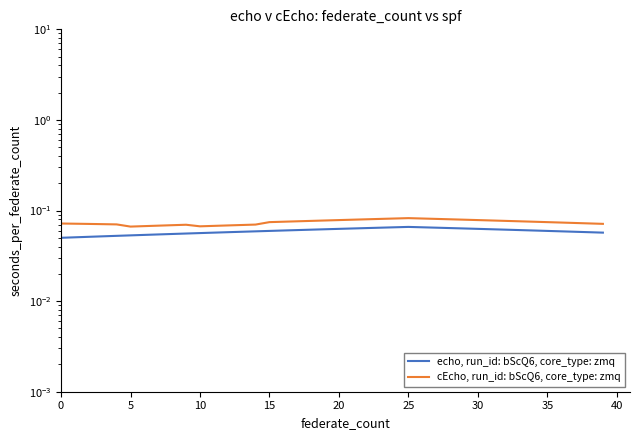

True or false: echo, run_id: bScQ6, core_type: zmq and cEcho, run_id: bScQ6, core_type: zmq cross at least once.

False